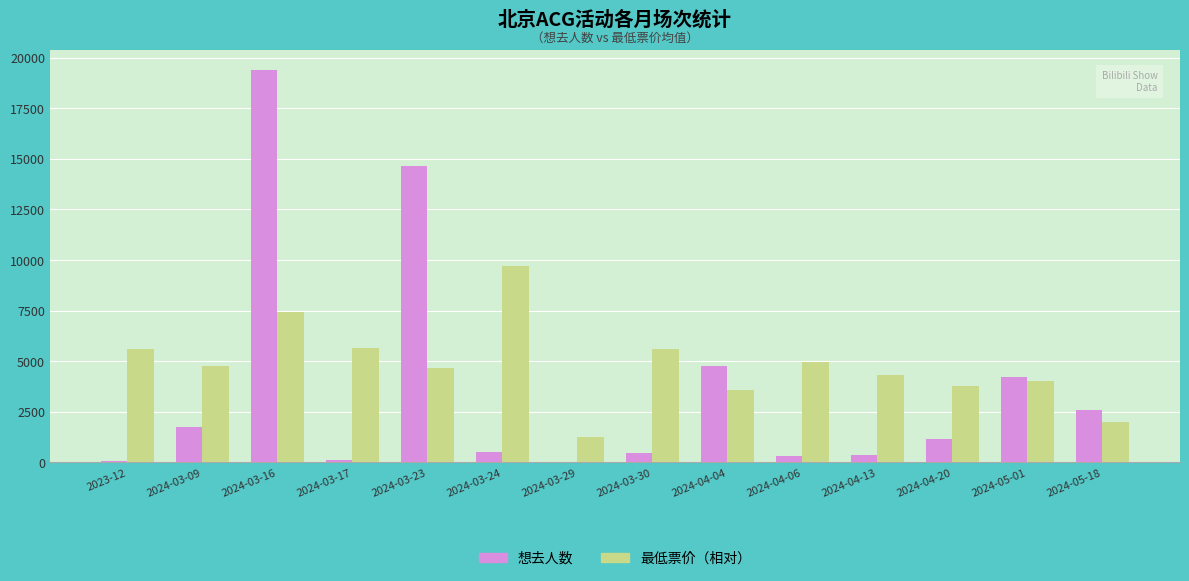

What is the sum of the 最低票价（相对） values at 2024-03-16 and 2024-04-06?

12369.8